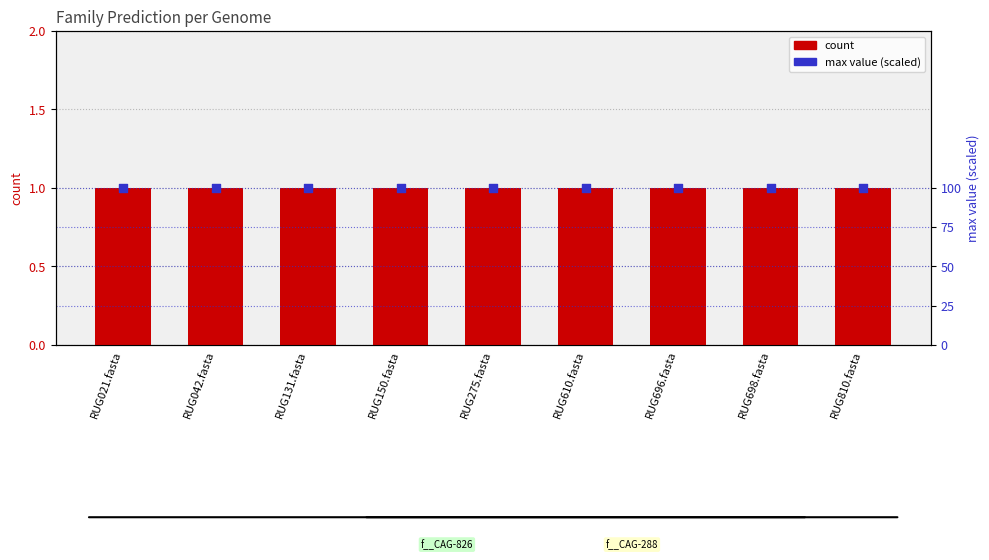

Is the value of count at RUG131.fasta greater than the value of max (scaled) at RUG698.fasta?

No